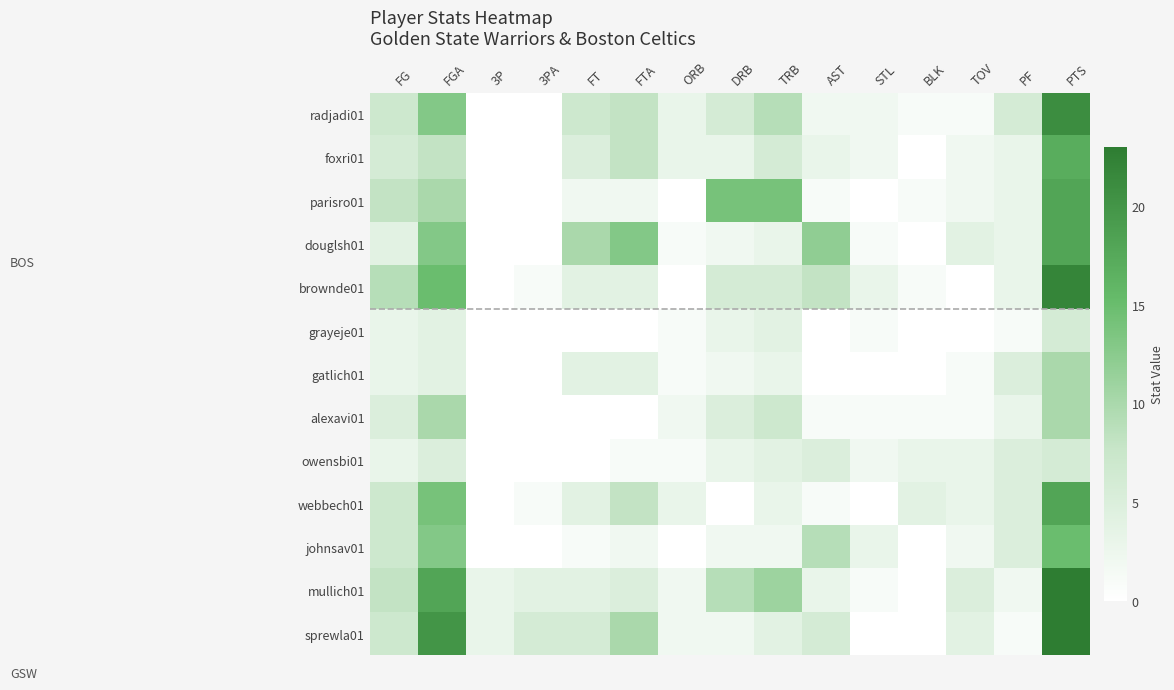

How many distinct data groups are displayed?

13